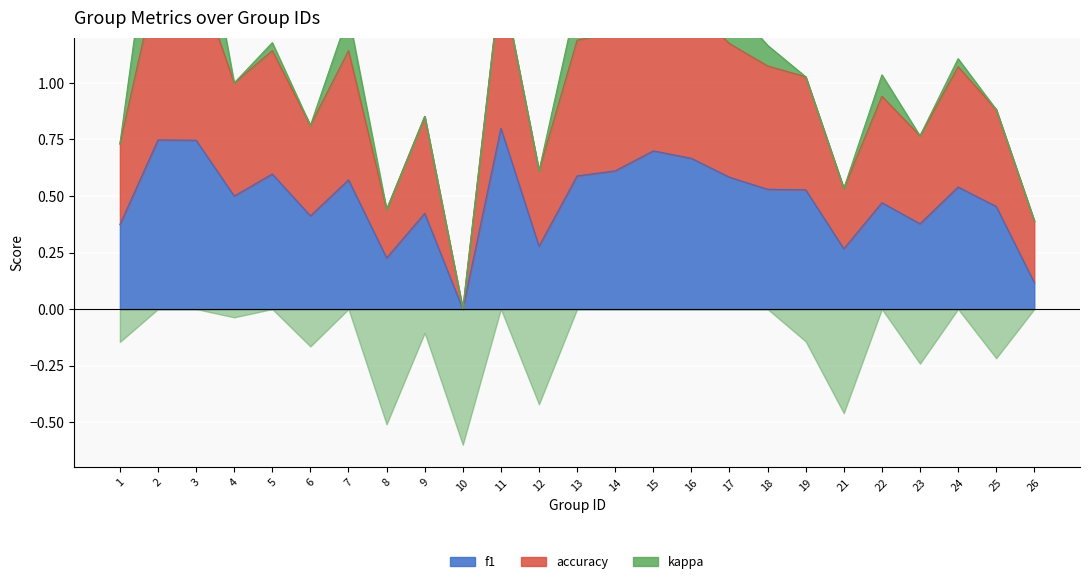

Count the number of categories in the chart.

25